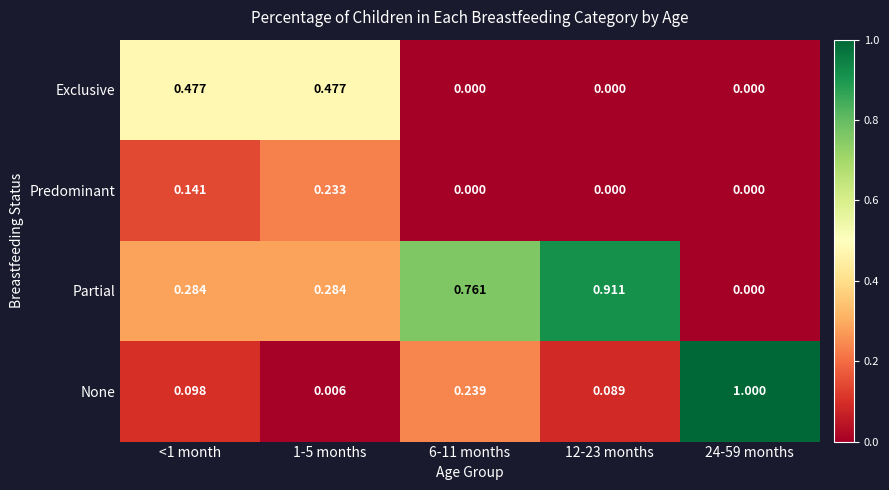

Which series has the widest spread of values?

None